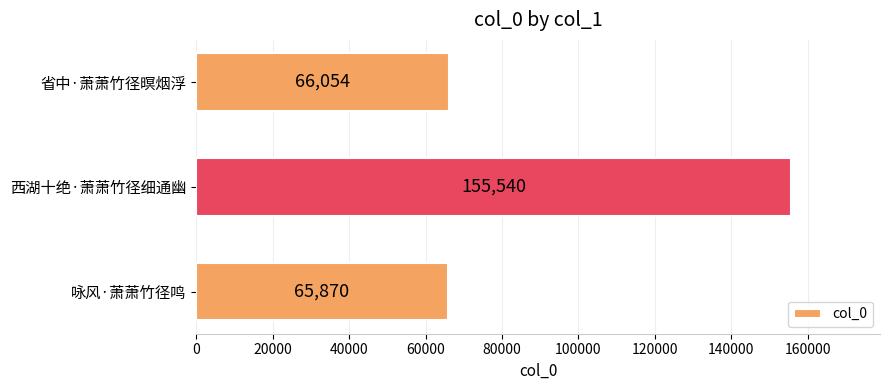

Rank the categories by value from lowest to highest.

咏风·萧萧竹径鸣, 省中·萧萧竹径暝烟浮, 西湖十绝·萧萧竹径细通幽